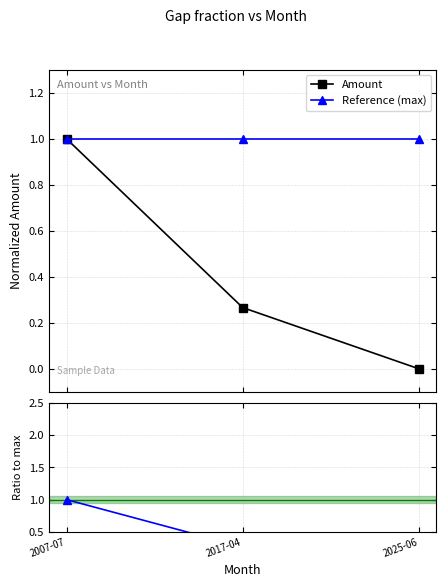

What is the sum of all Amount values?

1.3